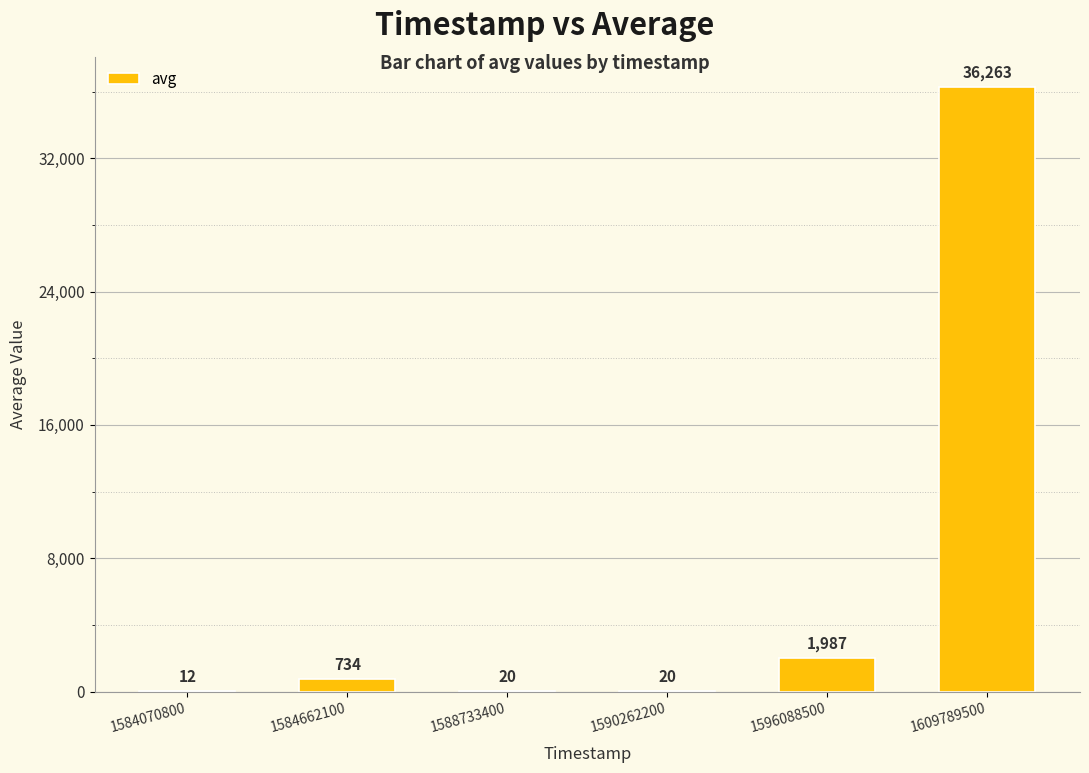

The value at 1596088500 is 509. True or false?

False